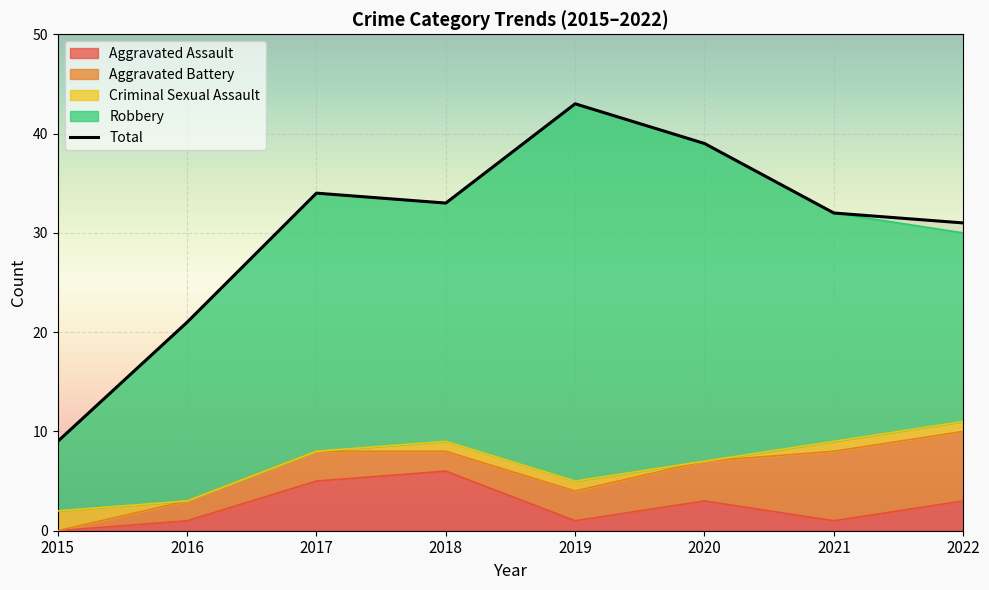

What is the minimum value for Robbery?

7